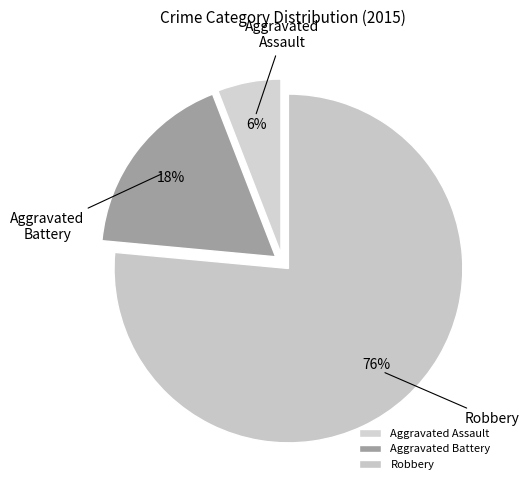

What is the largest slice in the pie chart?

Robbery